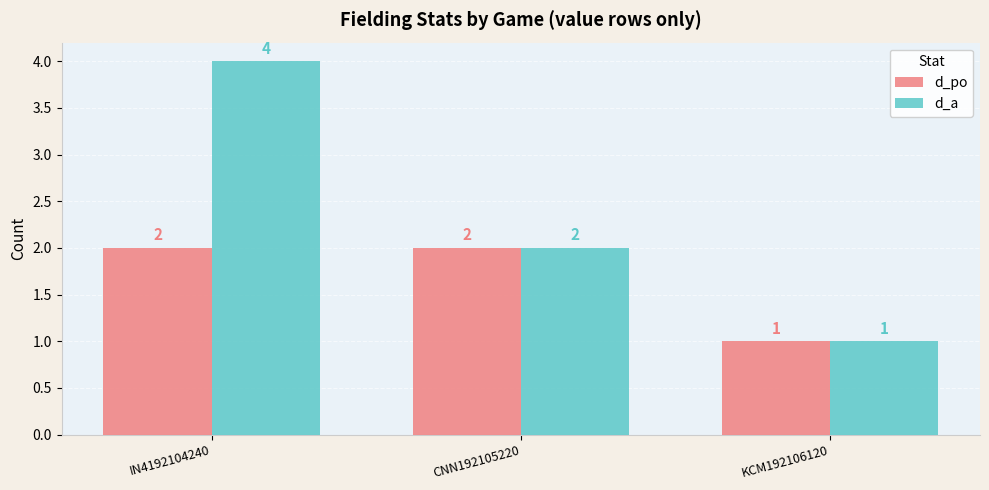

Rank the categories by d_a value from lowest to highest.

KCM192106120, CNN192105220, IN4192104240